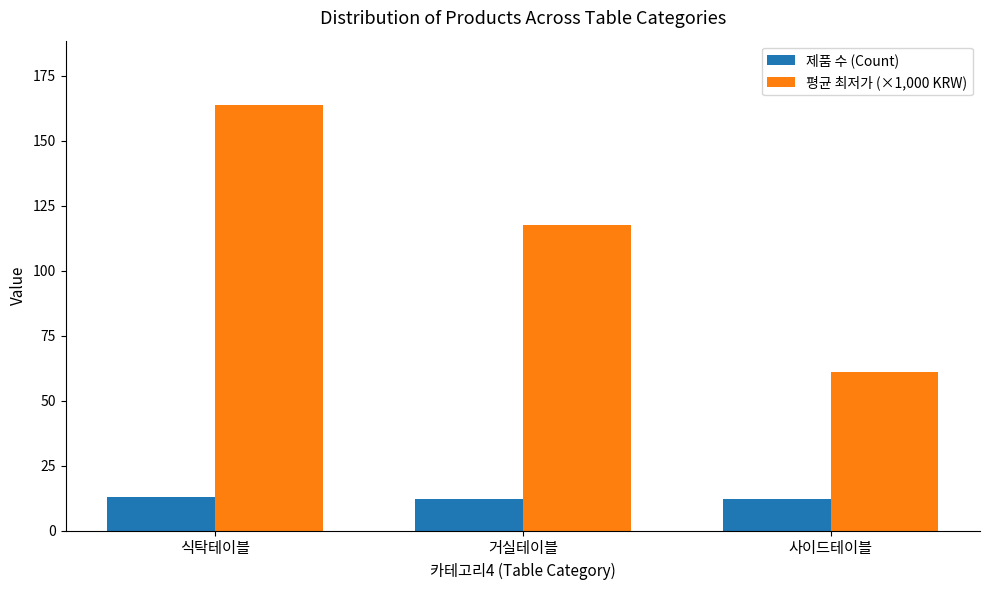

What is the maximum value shown in the chart?

163.9